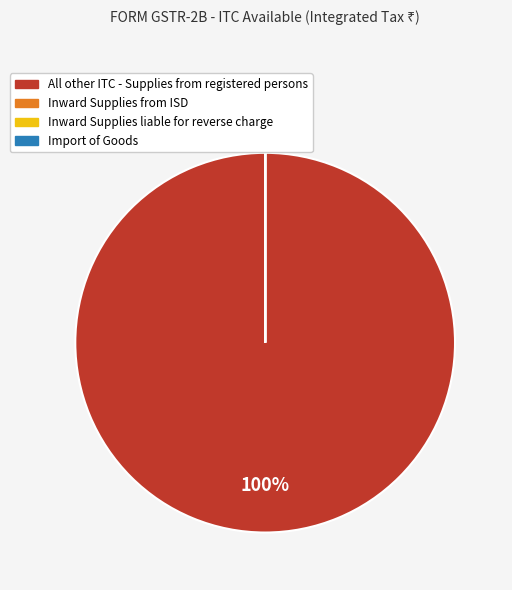

Which category has the biggest portion of the pie?

All other ITC - Supplies from registered persons